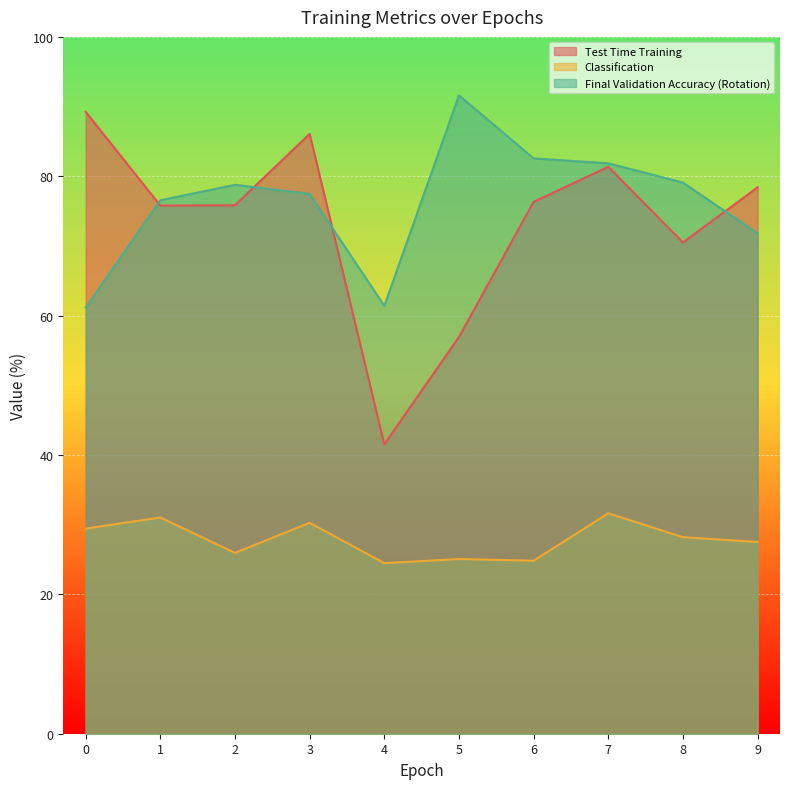

Between which two adjacent categories do Final Validation Accuracy (Rotation) and Test Time Training first intersect?

0 and 1